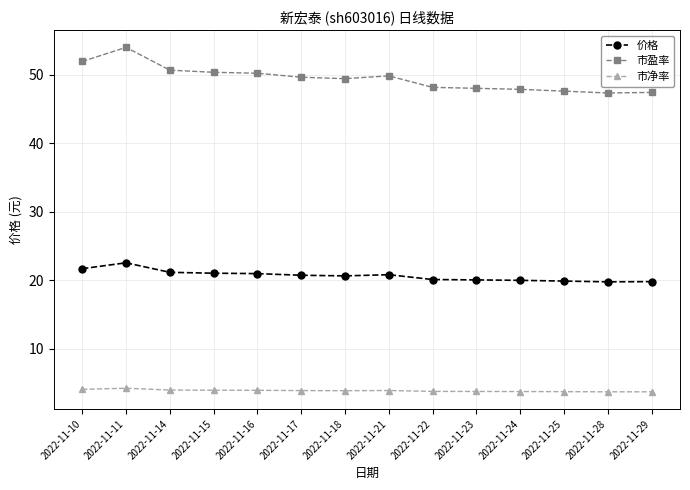

True or false: 价格 has a value of 34.4 at 2022-11-23.

False